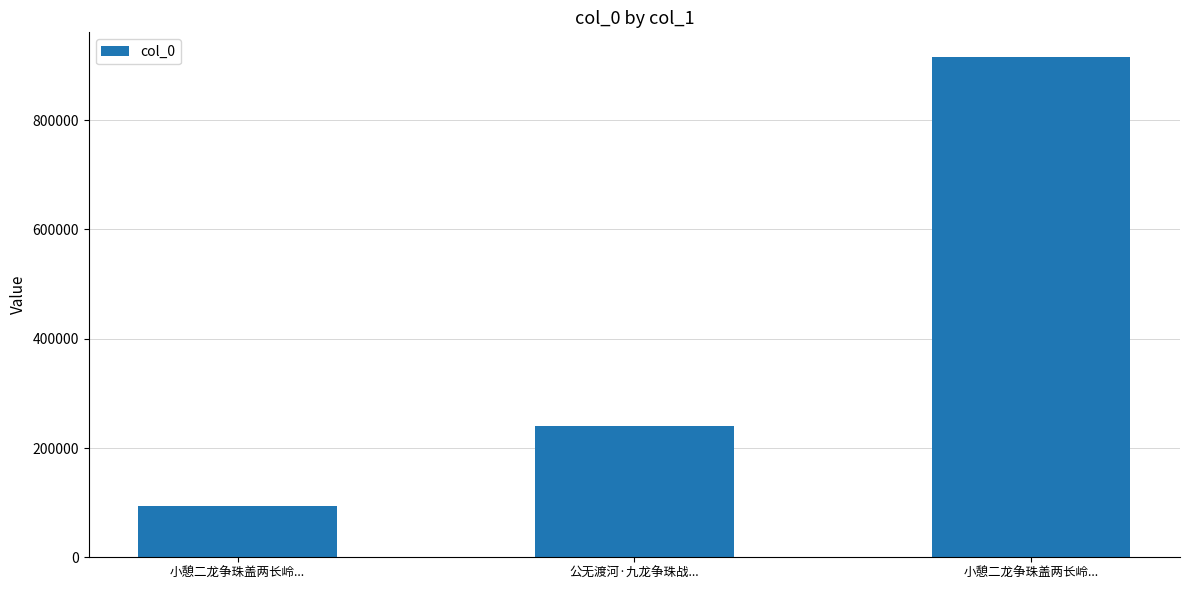

What is the ratio of the value at 公无渡河·九龙争珠战... to the value at 小憩二龙争珠盖两长岭...?

0.3